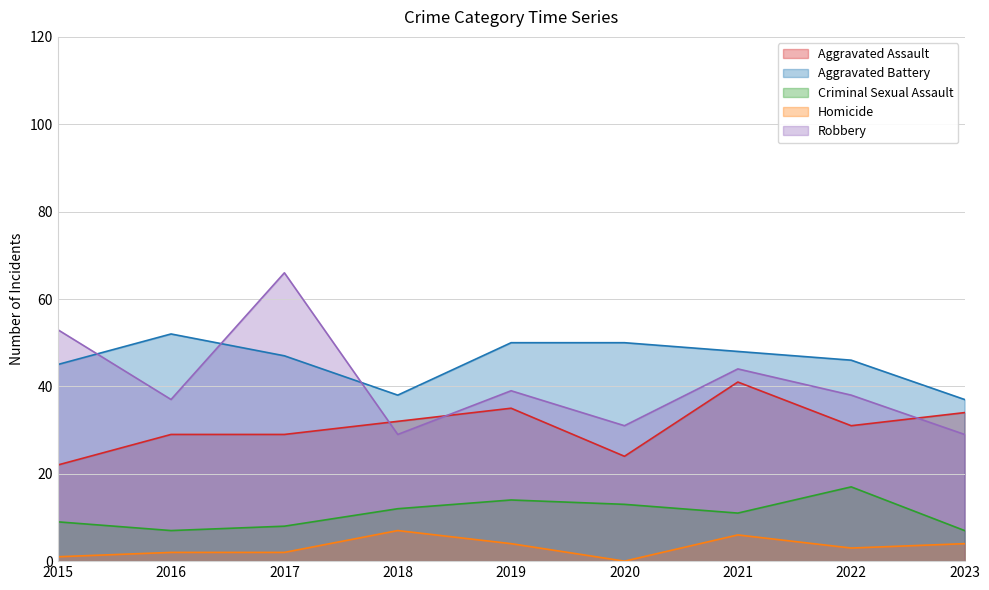

Is it true that Criminal Sexual Assault equals 21 at 2020?

False